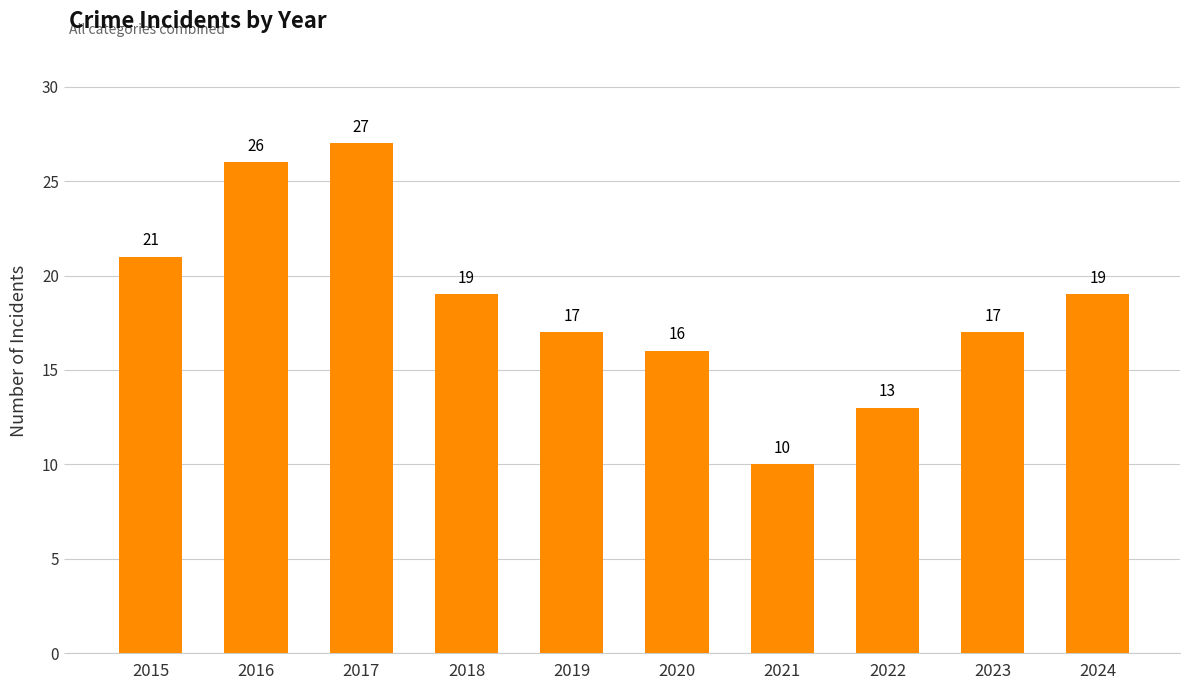

What is the difference between the second highest and minimum values?

16